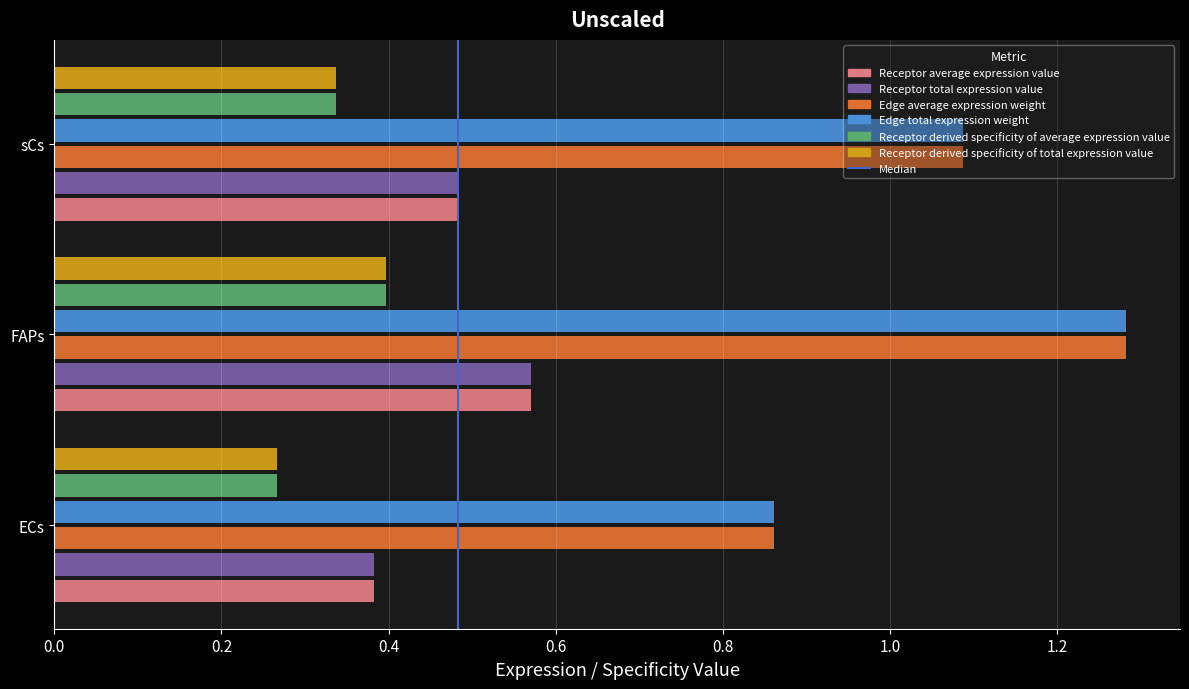

True or false: the data shows 1 at 0.2.

True